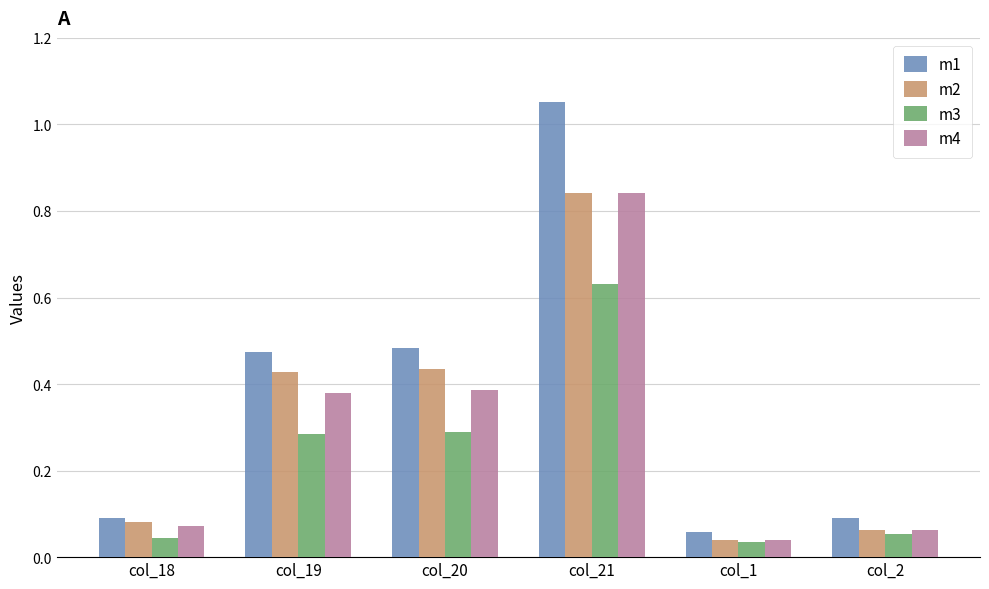

Is the value of m2 at col_21 greater than the value of m1 at col_18?

Yes